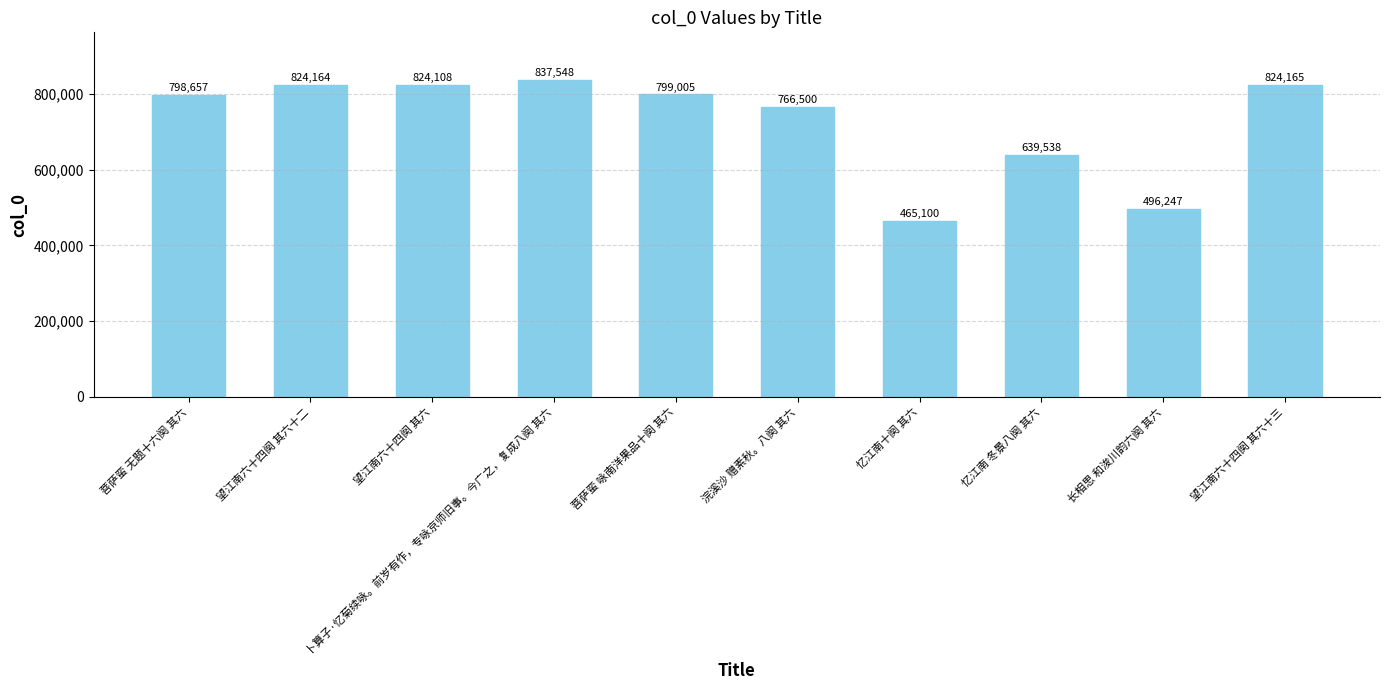

List the labels in order of value, largest first.

卜算子·忆菊续咏。前岁有作，专咏京师旧事。今广之，复成八阕 其六, 望江南六十四阕 其六十三, 望江南六十四阕 其六十二, 望江南六十四阕 其六, 菩萨蛮 咏南洋果品十阕 其六, 菩萨蛮 无题十六阕 其六, 浣溪沙 赠素秋。八阕 其六, 忆江南 冬景八阕 其六, 长相思 和浚川韵六阕 其六, 忆江南十阕 其六